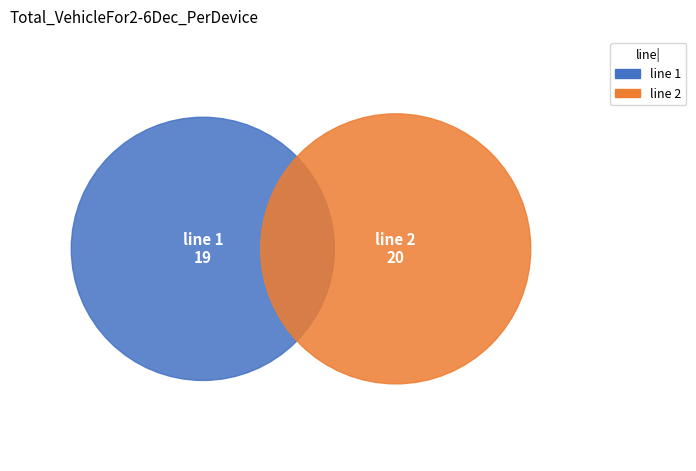

What percentage do 1 and 2 together represent?

100.0%